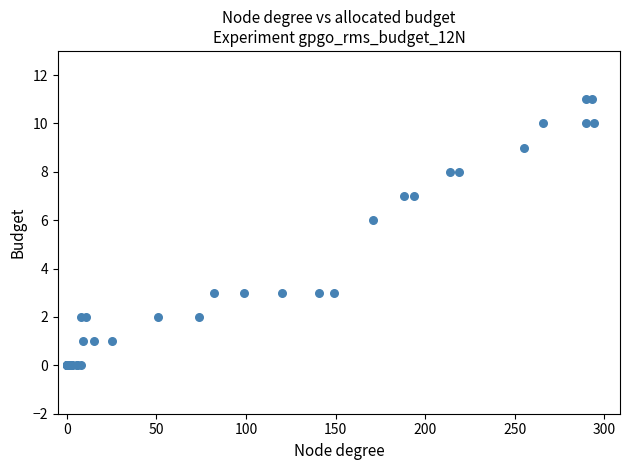

What Y value in the scatter plot is closest to 5?

6